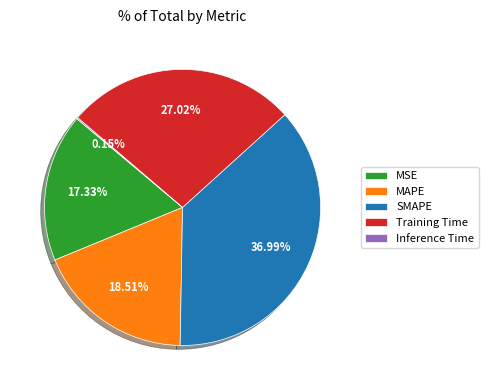

Is SMAPE the majority of the pie?

No